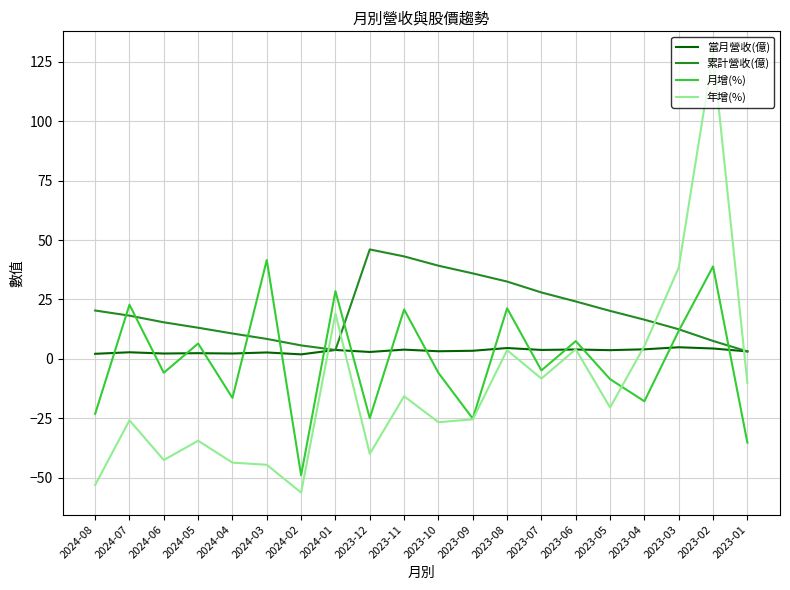

What is the sum of all 當月營收(億) values?

66.4